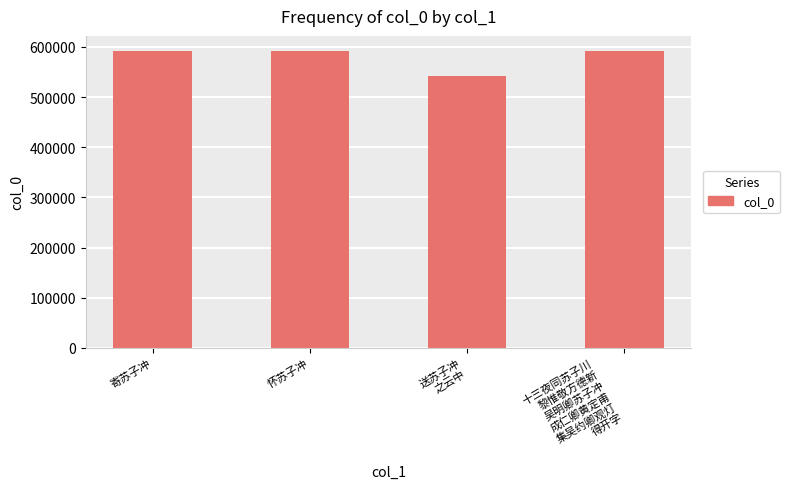

The value at 寄苏子冲 is 592296. True or false?

True